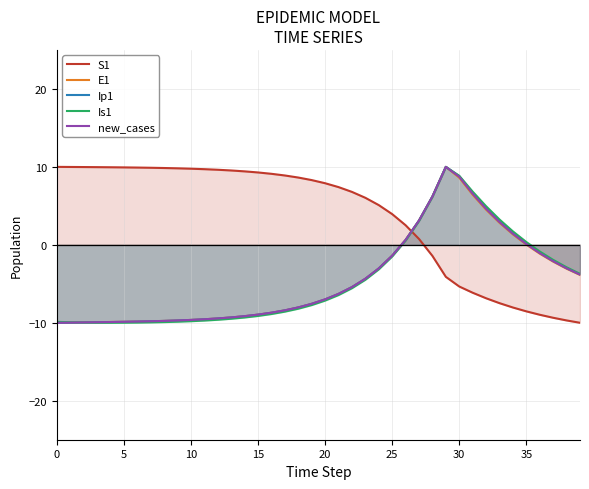

What is the smallest value displayed?

-10.0